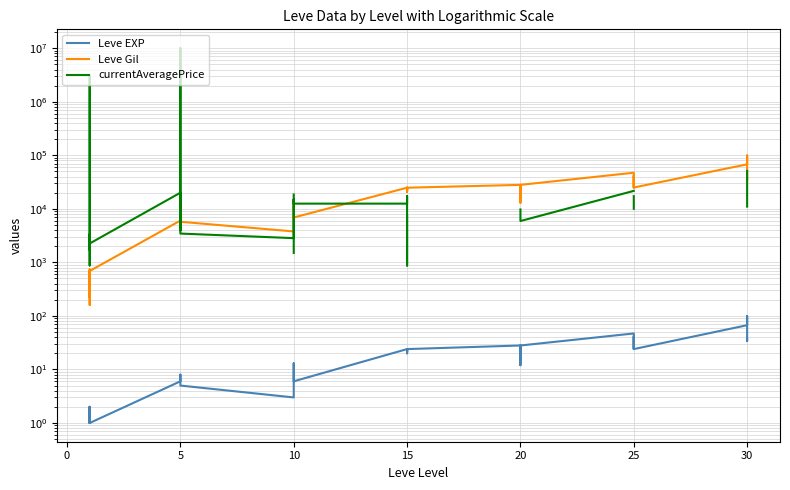

True or false: Leve EXP has a value of 11.5 at 25.

False